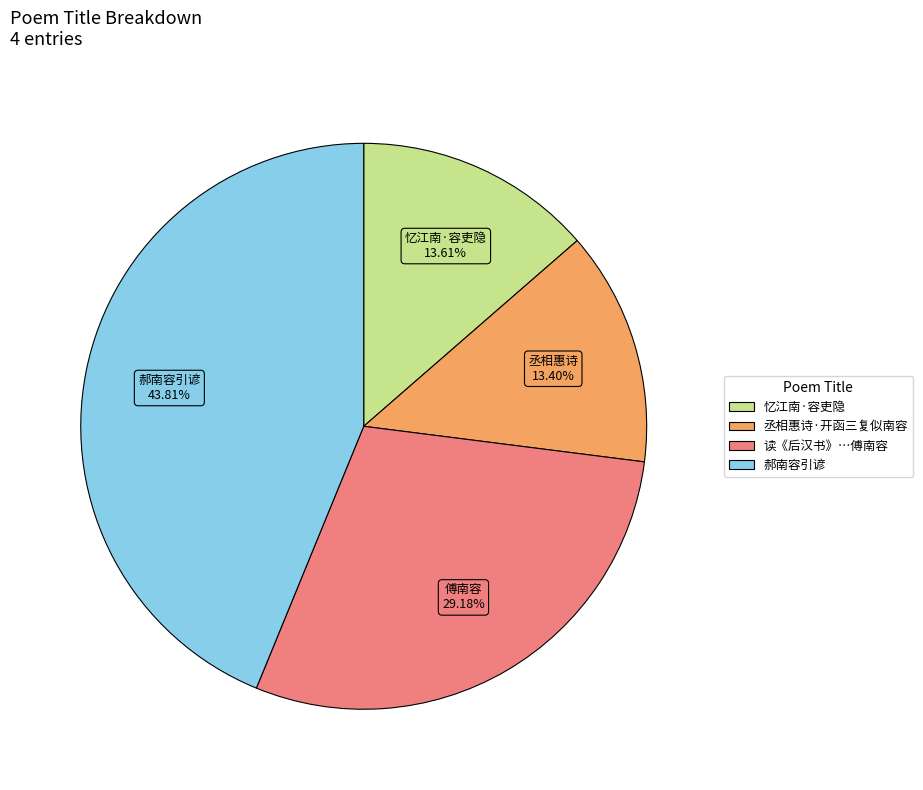

Is there a majority slice in this chart?

No